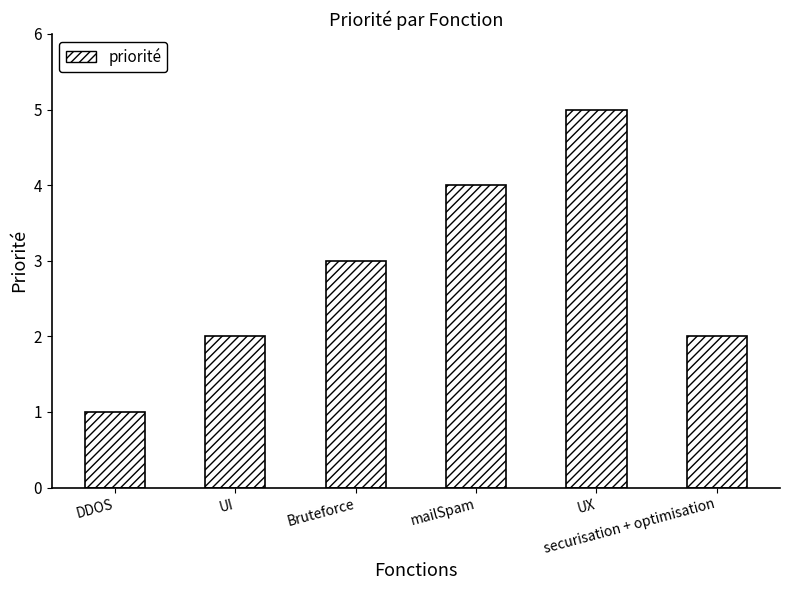

What is the minimum value shown in the chart?

1